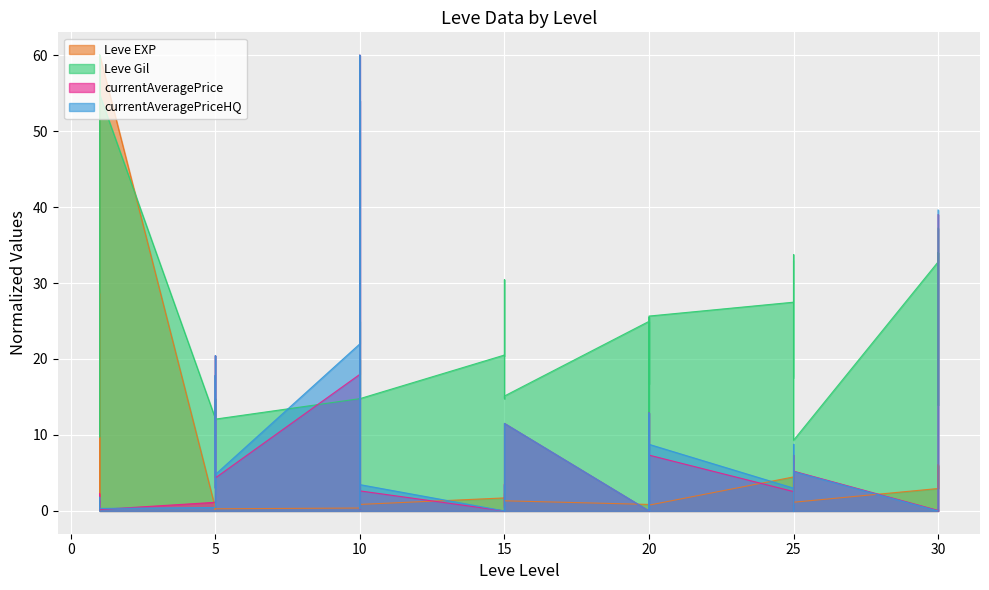

What is the difference between the second highest and minimum values in the Leve EXP series?

59.9